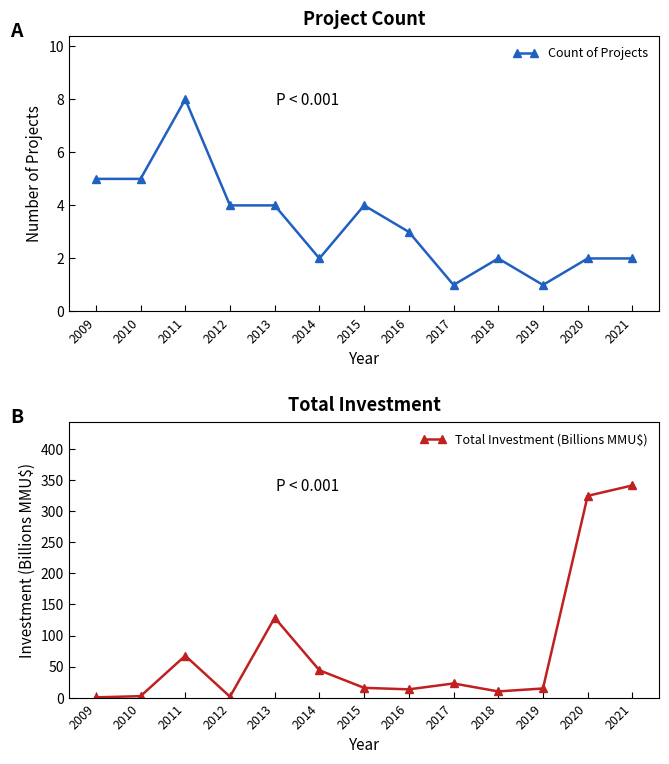

What is the average value of the Total Investment (Billions MMU$) series?

76.0